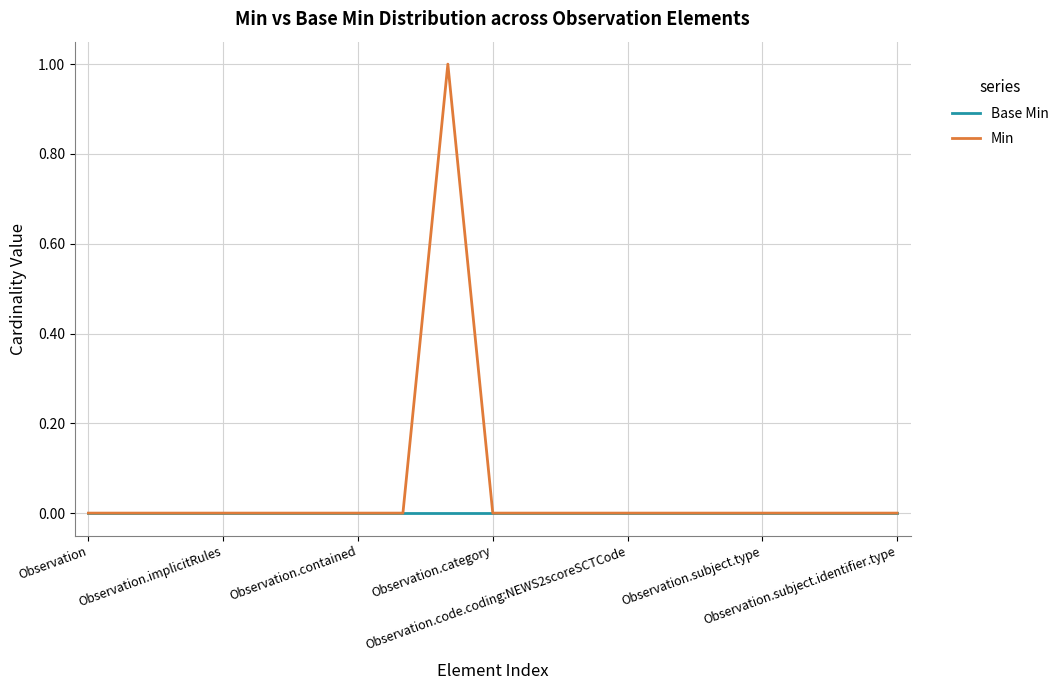

How many Min values are between 0 and 1?

19